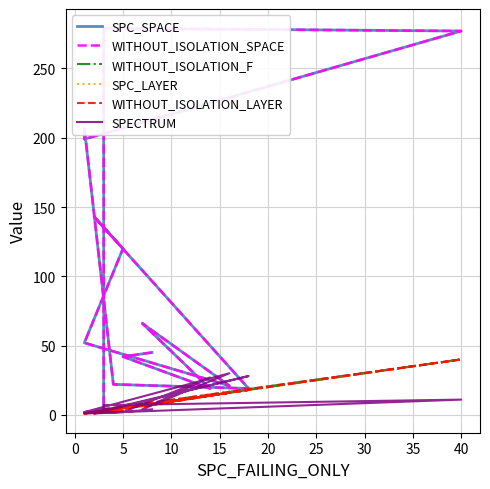

What is the value of the WITHOUT_ISOLATION_SPACE point at the 9th from the left?

19